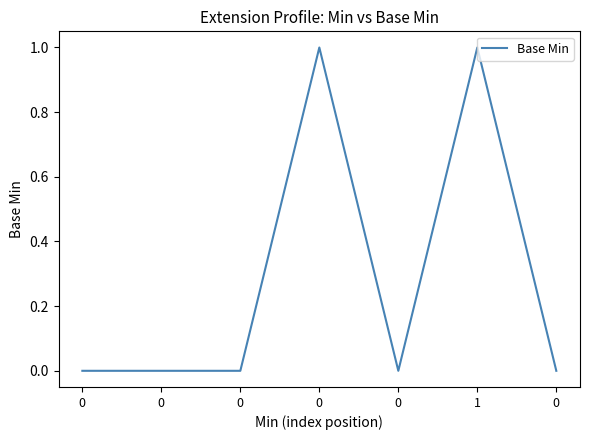

What is the difference between the values at 0 and 0?

1